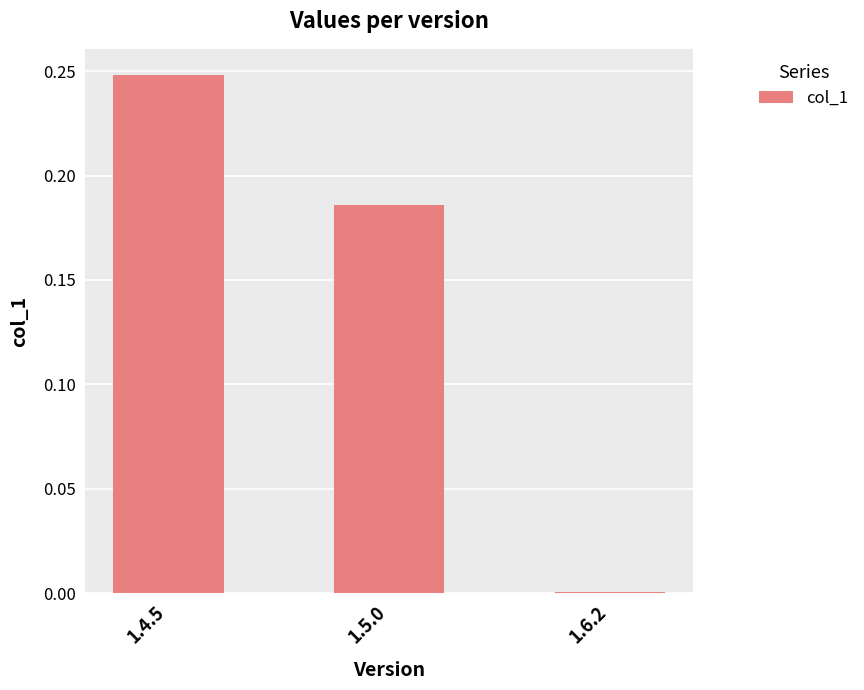

What is the sum of the values at 1.5.0 and 1.4.5?

0.4